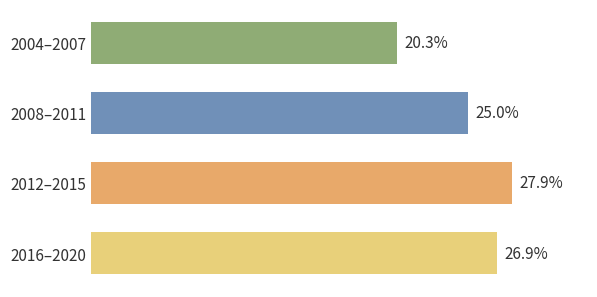

Are the bars horizontal?

Yes